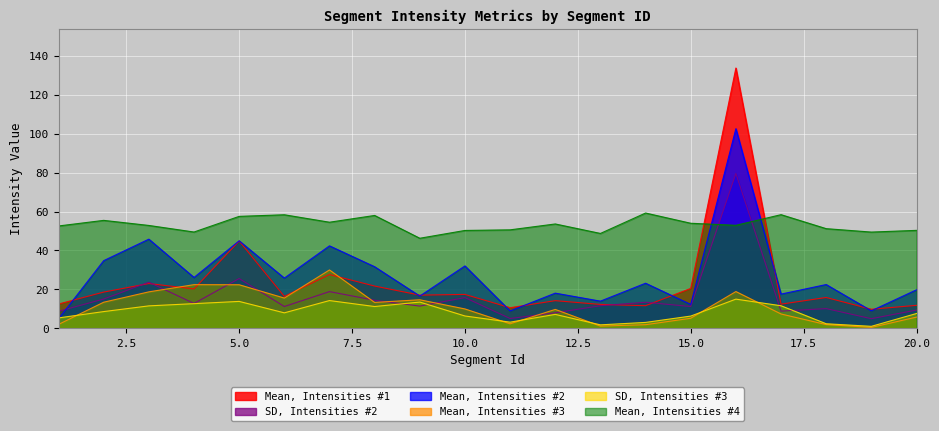

How many lines are shown in the chart?

6